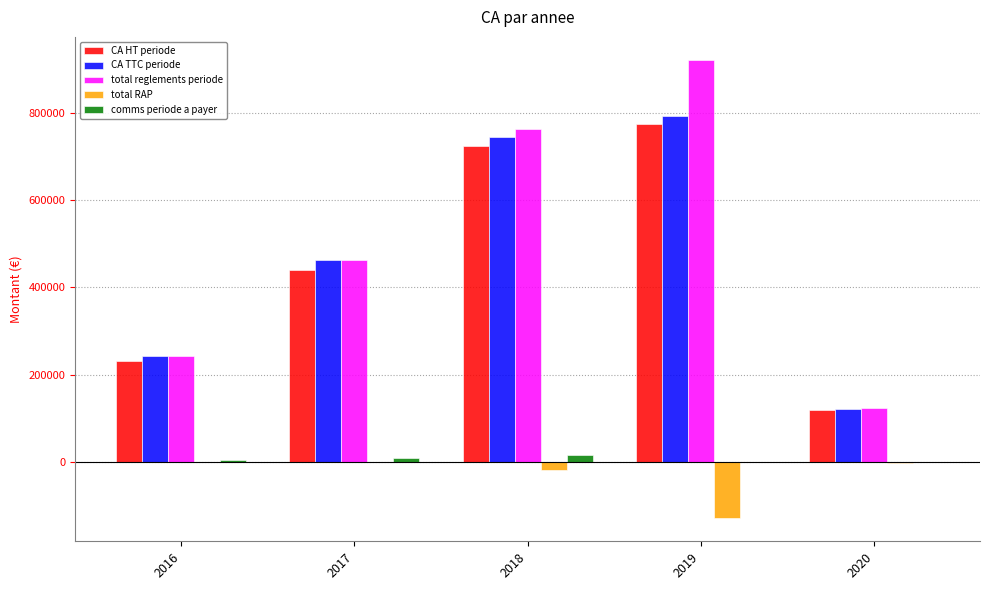

Is the value of comms periode a payer at 2016 greater than the value of CA HT periode at 2020?

No